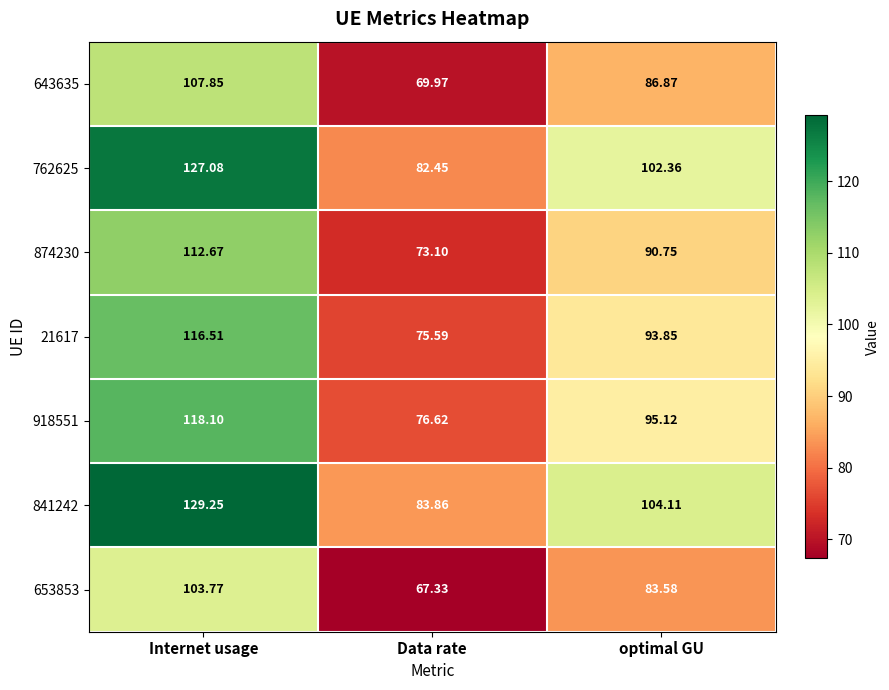

At which label does 643635 reach its peak?

Internet usage